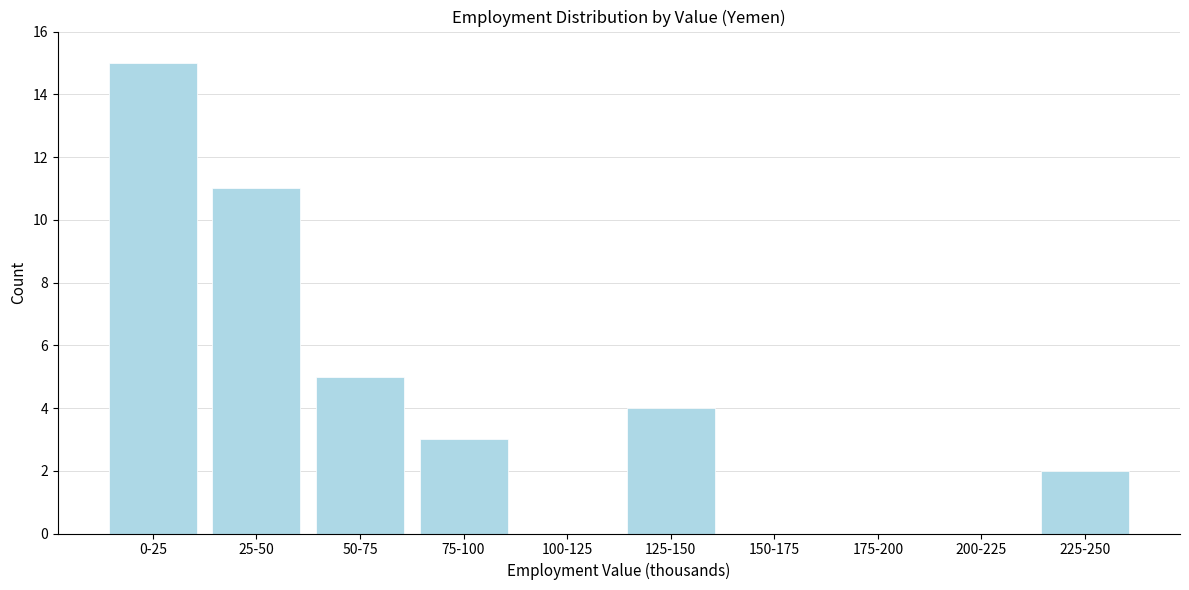

Reading right to left, what are all the values shown in this chart?

225-250=2	200-225=0	175-200=0	150-175=0	125-150=4	100-125=0	75-100=3	50-75=5	25-50=11	0-25=15